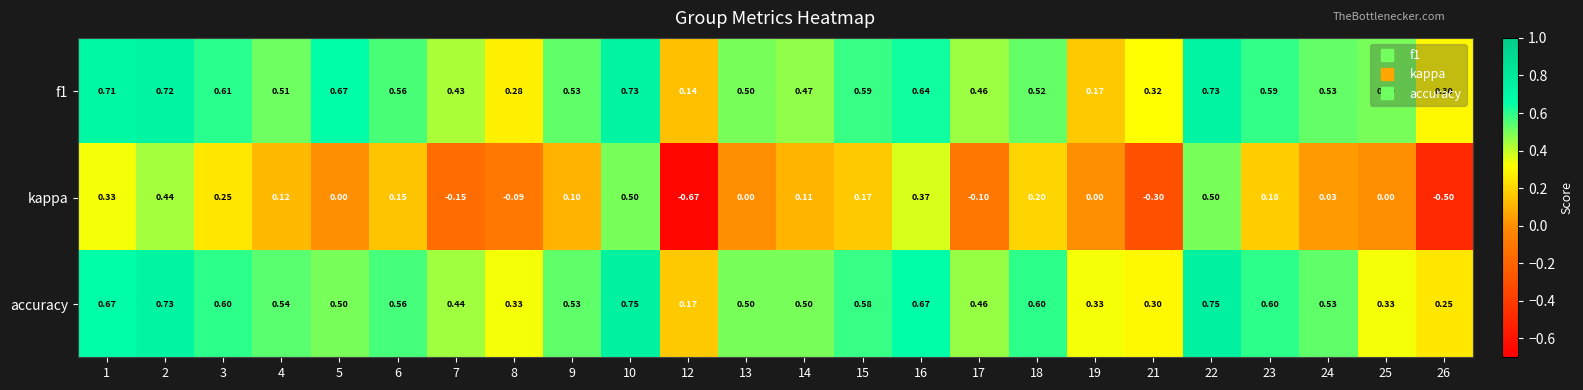

Which series has the widest spread of values?

kappa